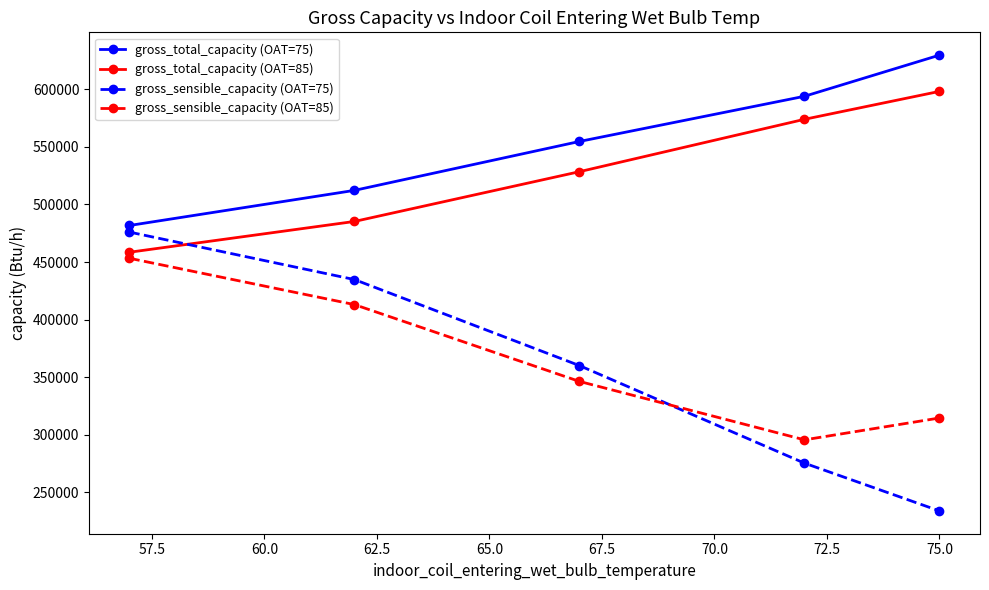

What is the maximum value shown in the chart?

629750